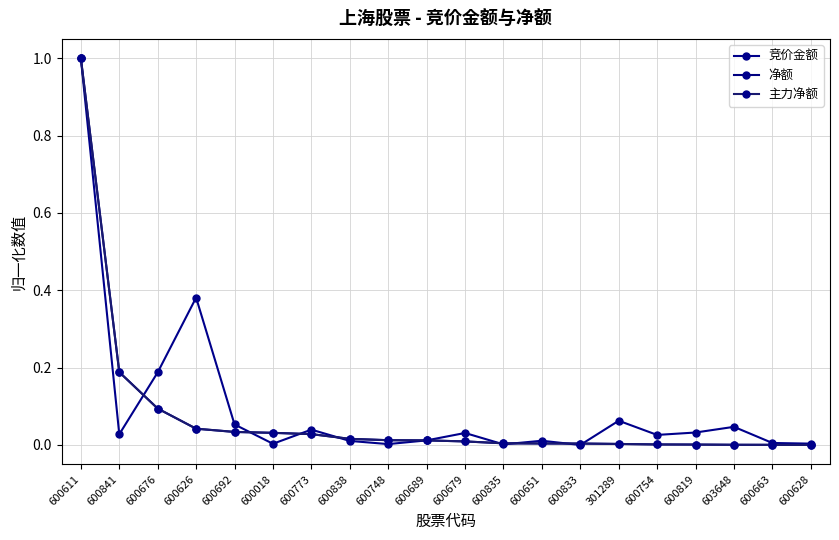

Is this an area chart (filled region under the line)?

No